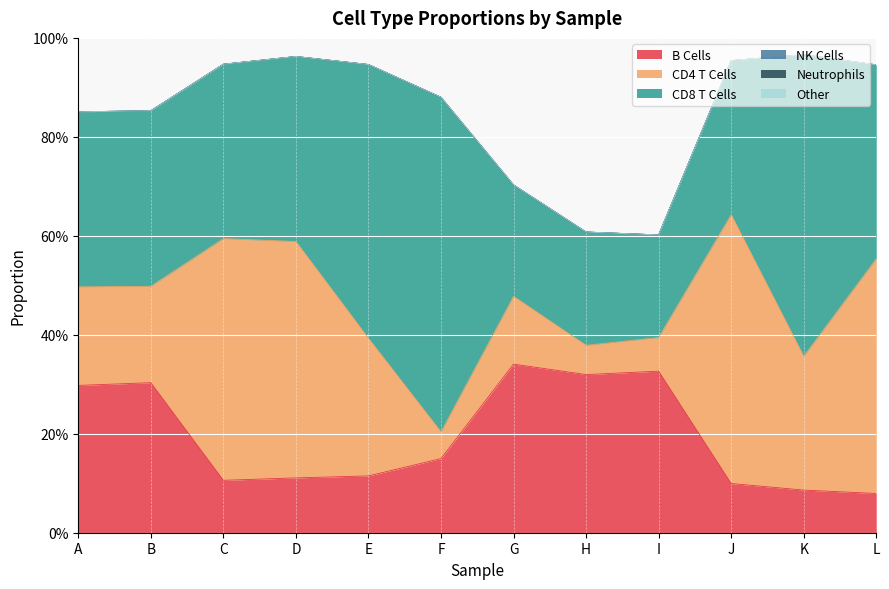

At how many categories does at least one series exceed 0?

12